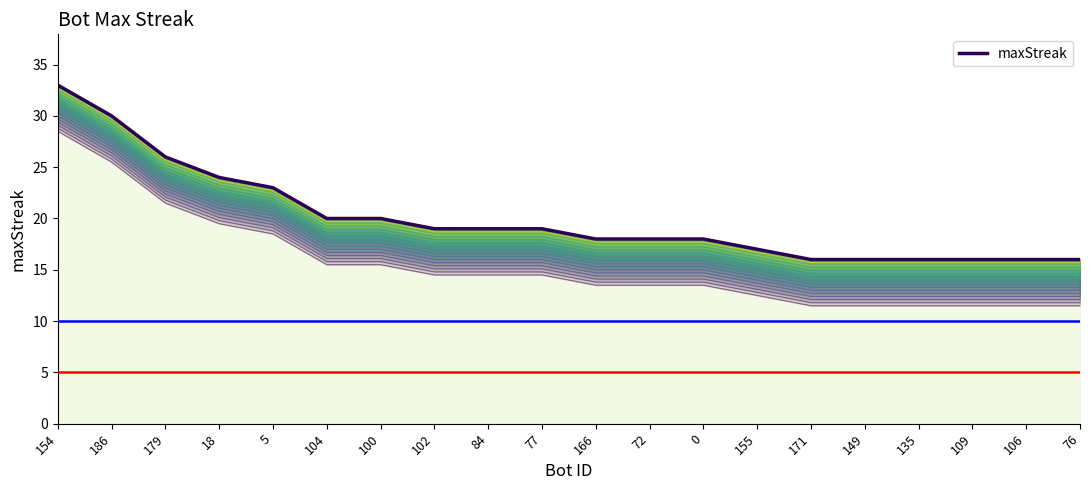

What is the difference between the maximum and minimum values?

17